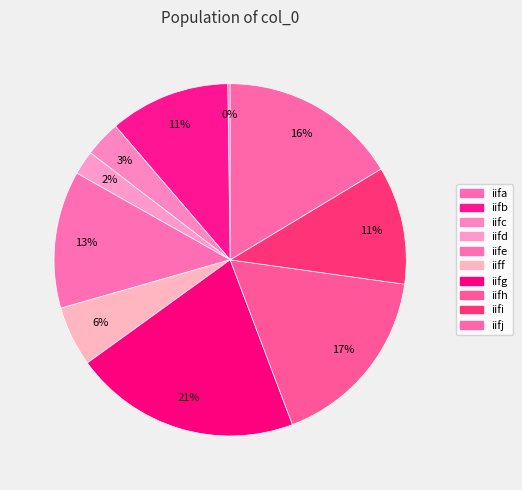

Rank the categories by value from highest to lowest.

iifg, iifh, iifj, iife, iifb, iifi, iiff, iifc, iifd, iifa